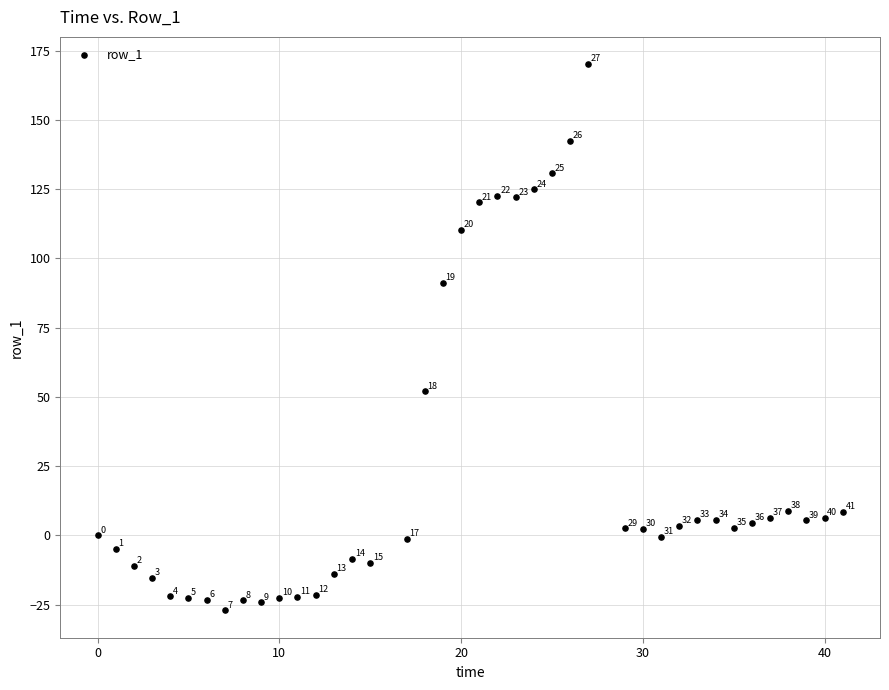

What is the range of Y values (max minus min)?

197.3